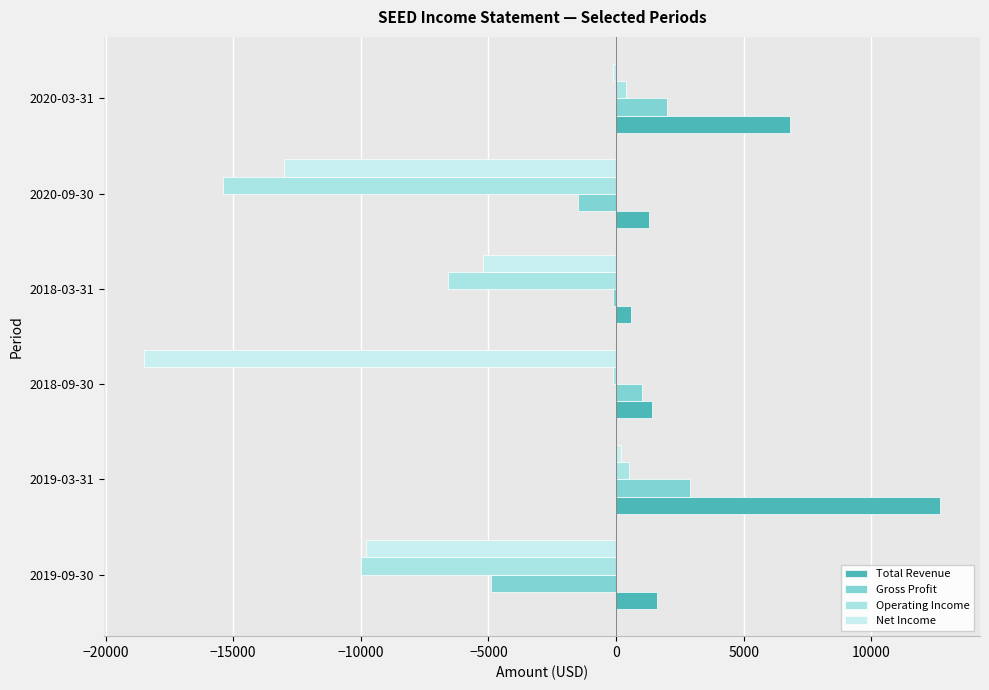

Rank the series by their maximum value, from highest to lowest.

Total Revenue, Gross Profit, Operating Income, Net Income